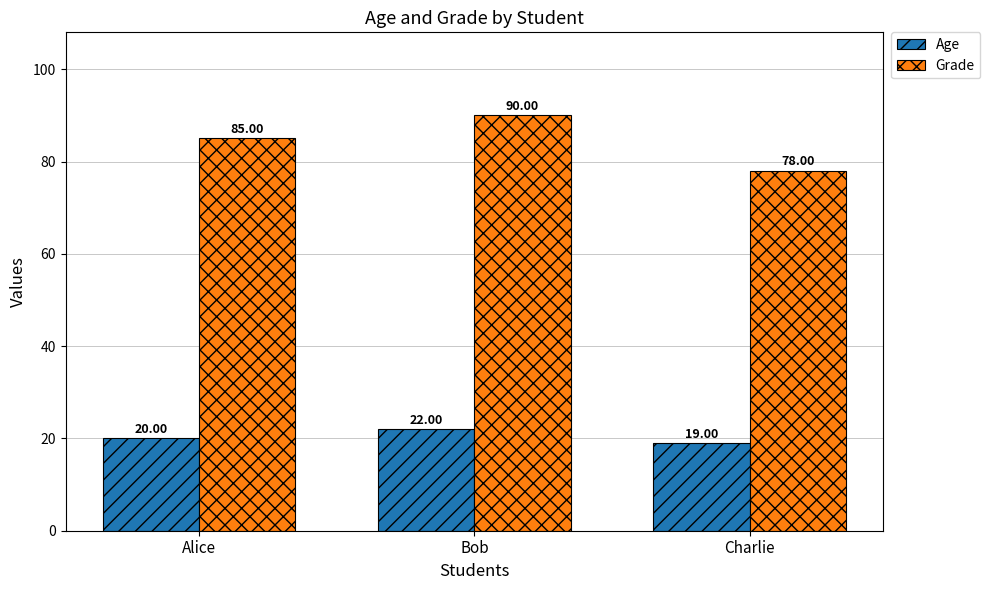

What are all the series names shown in the legend?

Age, Grade